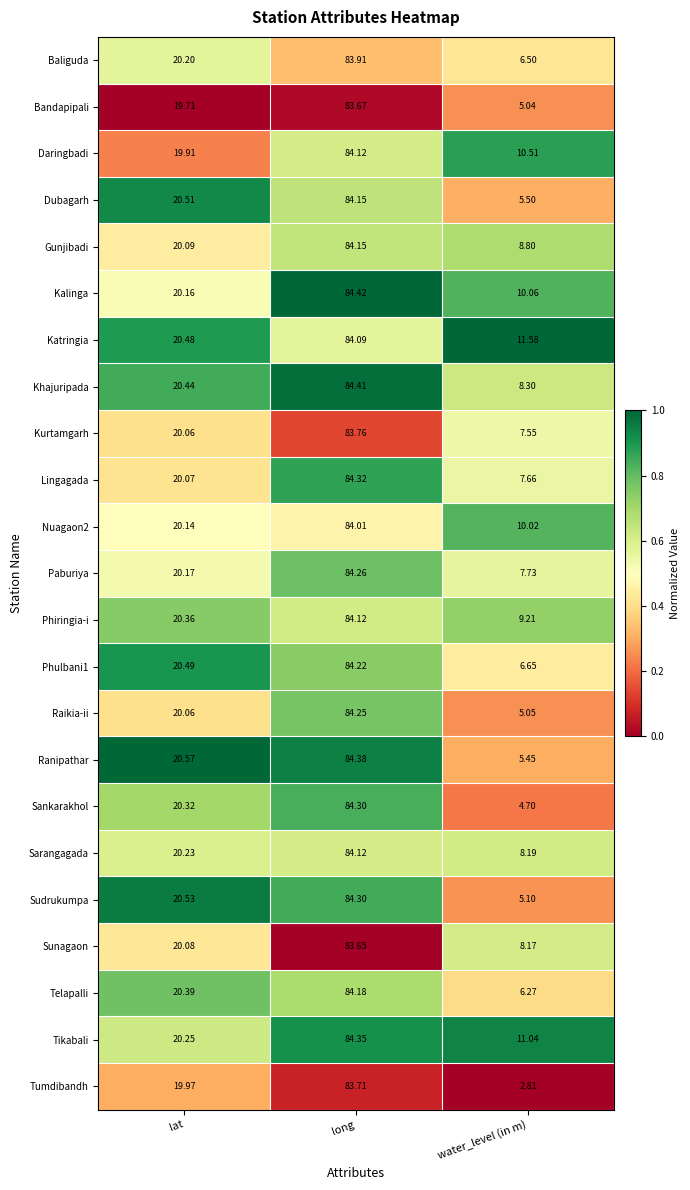

At which category is the sum across all series the highest?

long